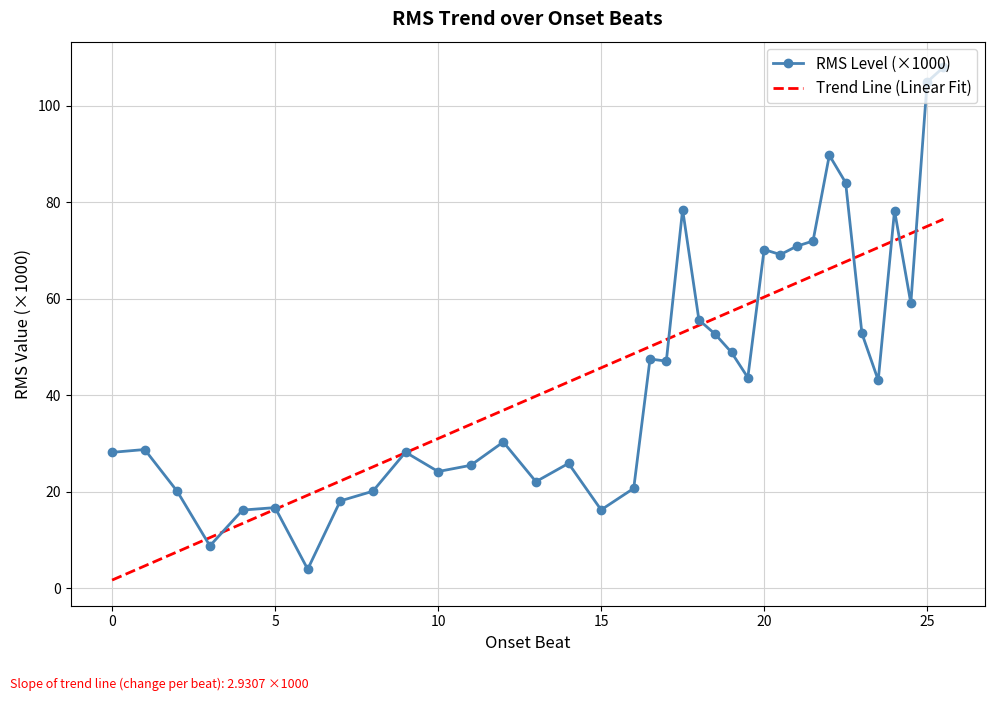

Which series has the widest spread of values?

RMS Level (×1000)